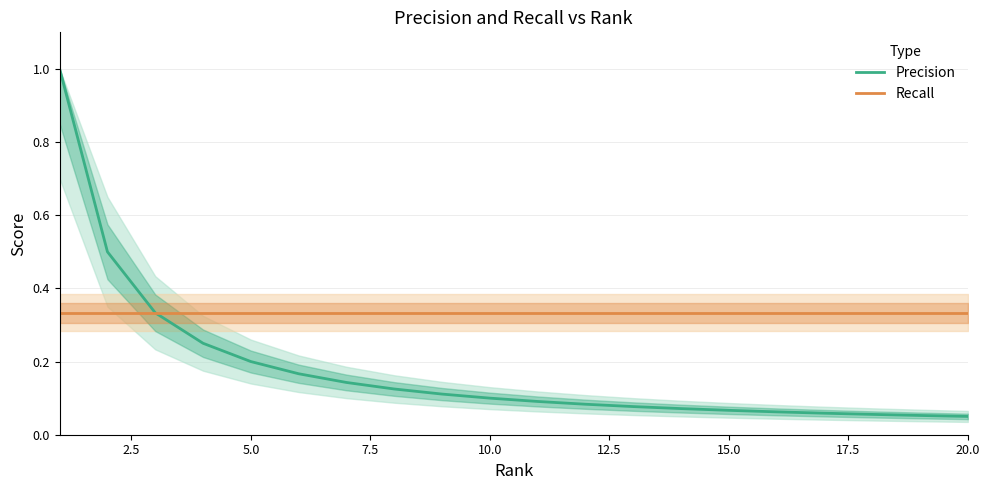

List the series in order of their overall mean, highest first.

Recall, Precision